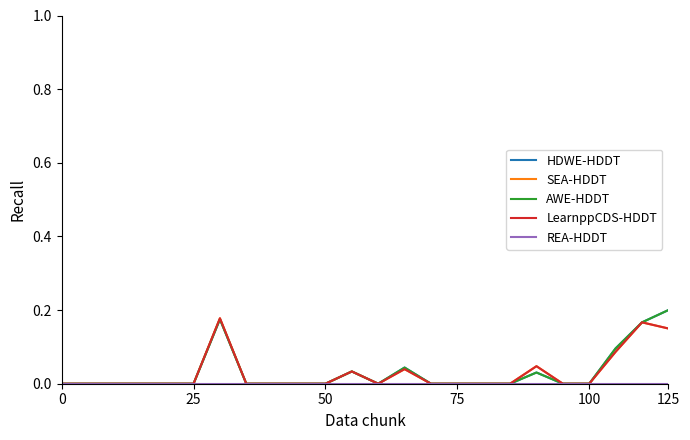

In AWE-HDDT, how many points are higher than both neighbors (excluding endpoints)?

4